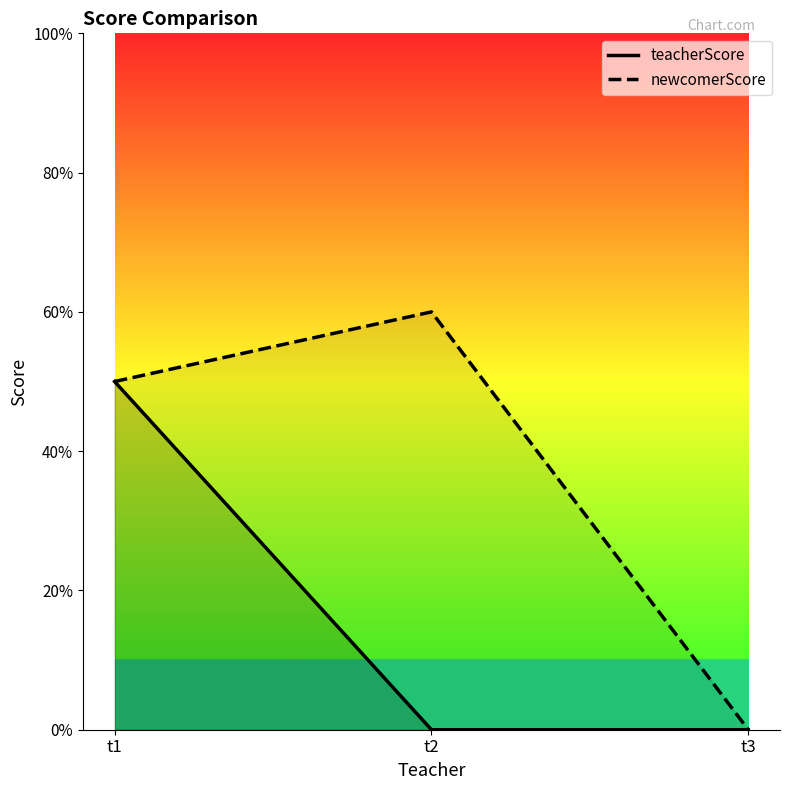

The newcomerScore series shows 7 at t1. True or false?

False